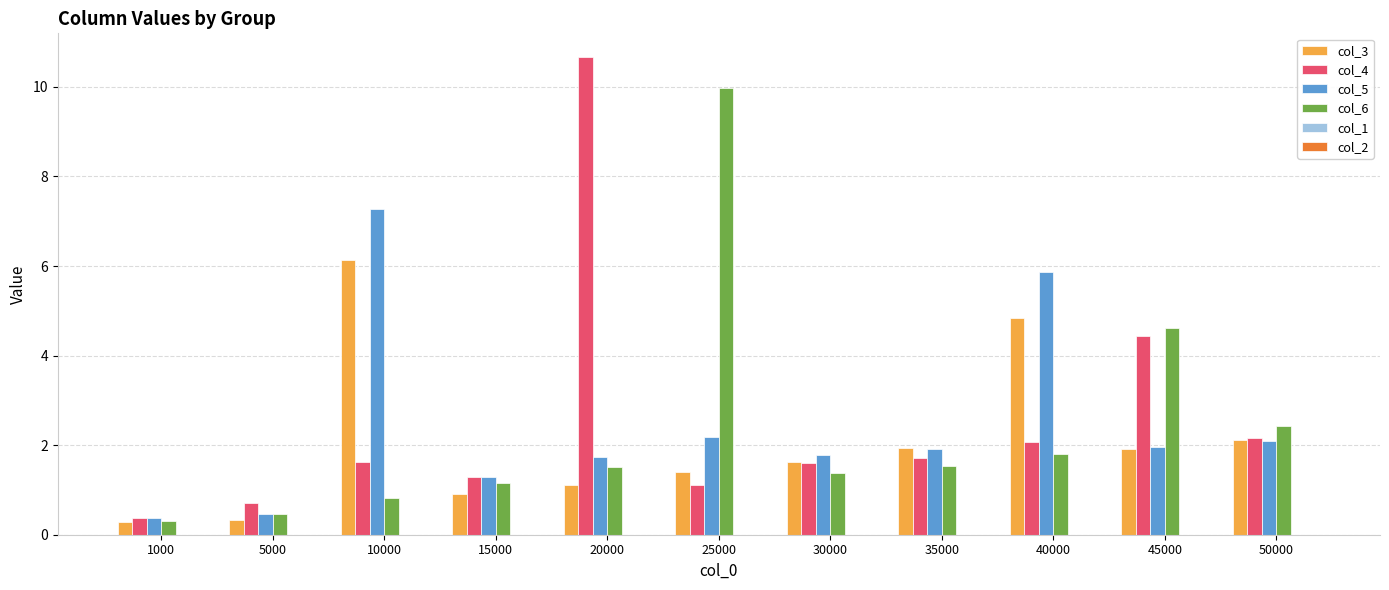

At which label does col_4 reach its peak?

20000